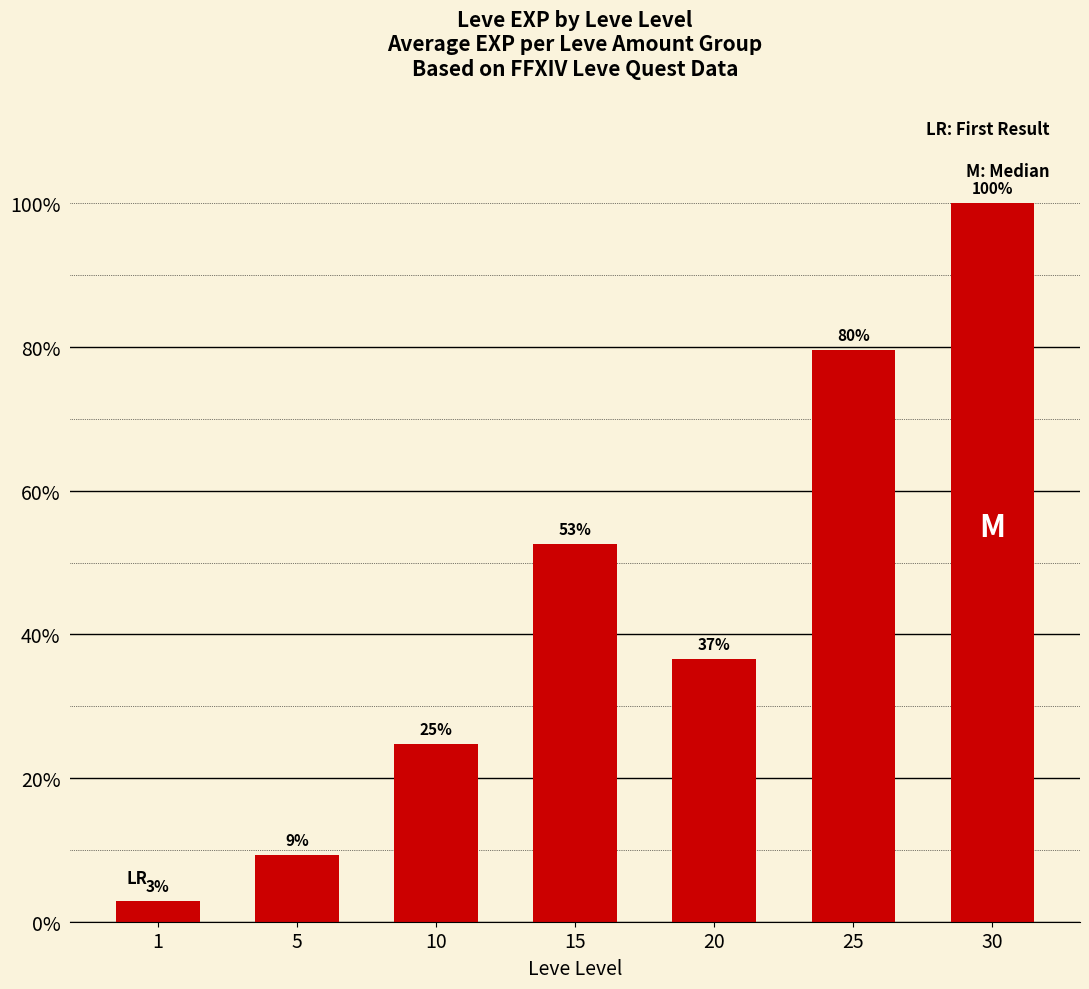

Does the chart contain any negative values?

No